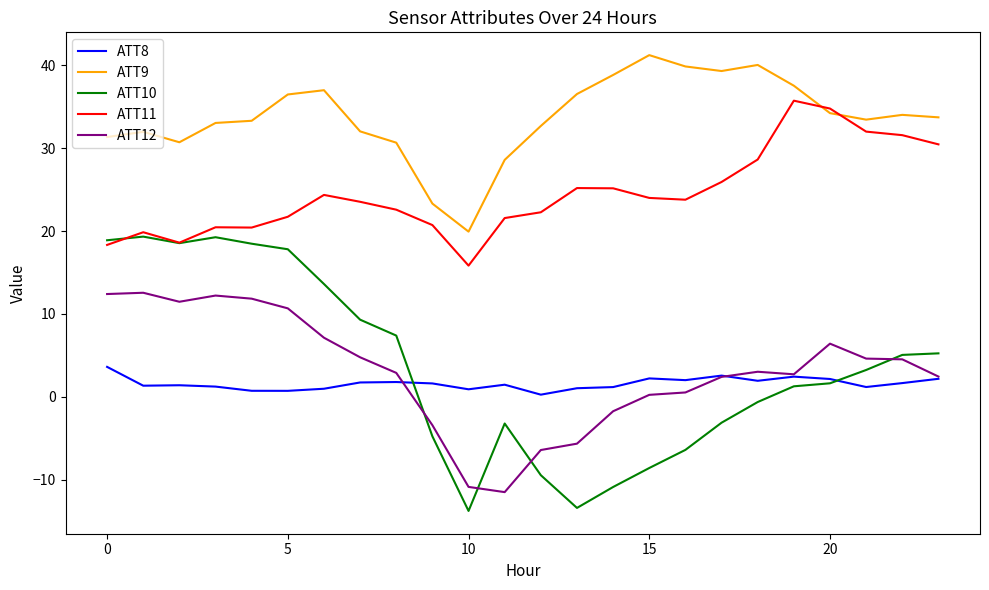

What is the greatest value displayed?

41.2